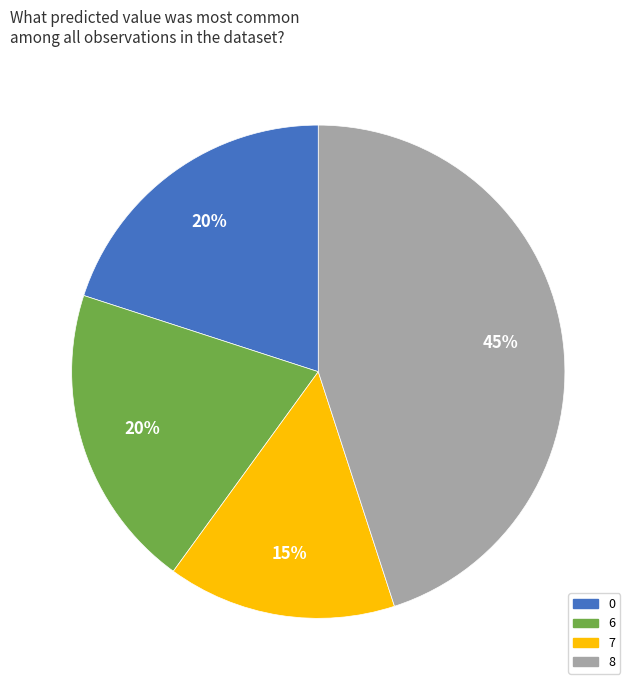

To the nearest percent, what percentage of the pie is 0?

20%